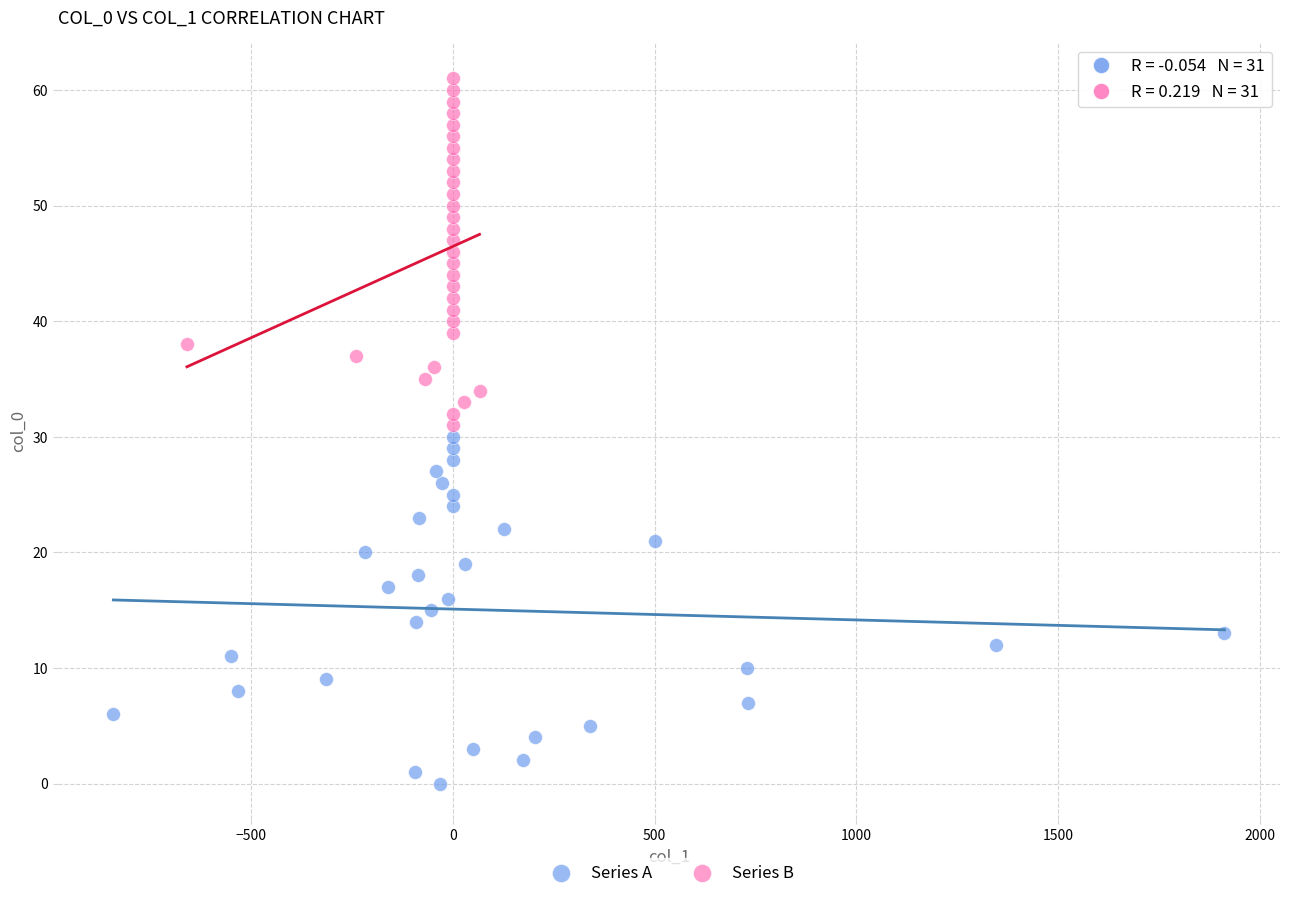

Which series reaches the maximum Y coordinate?

Series B